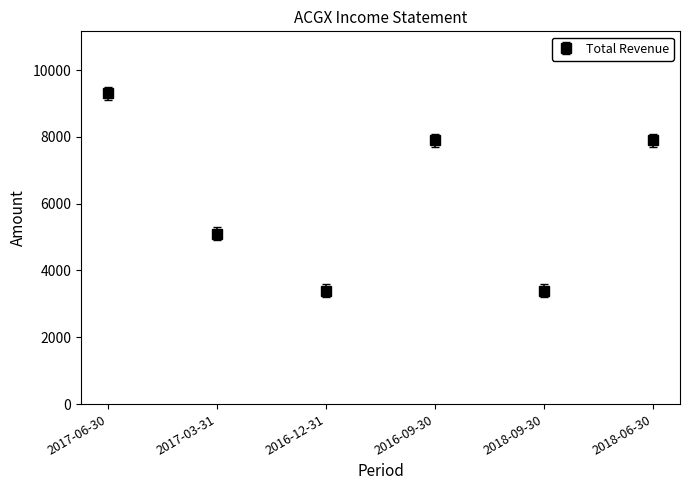

Where is the data nearest to the value 6350?

2017-03-31